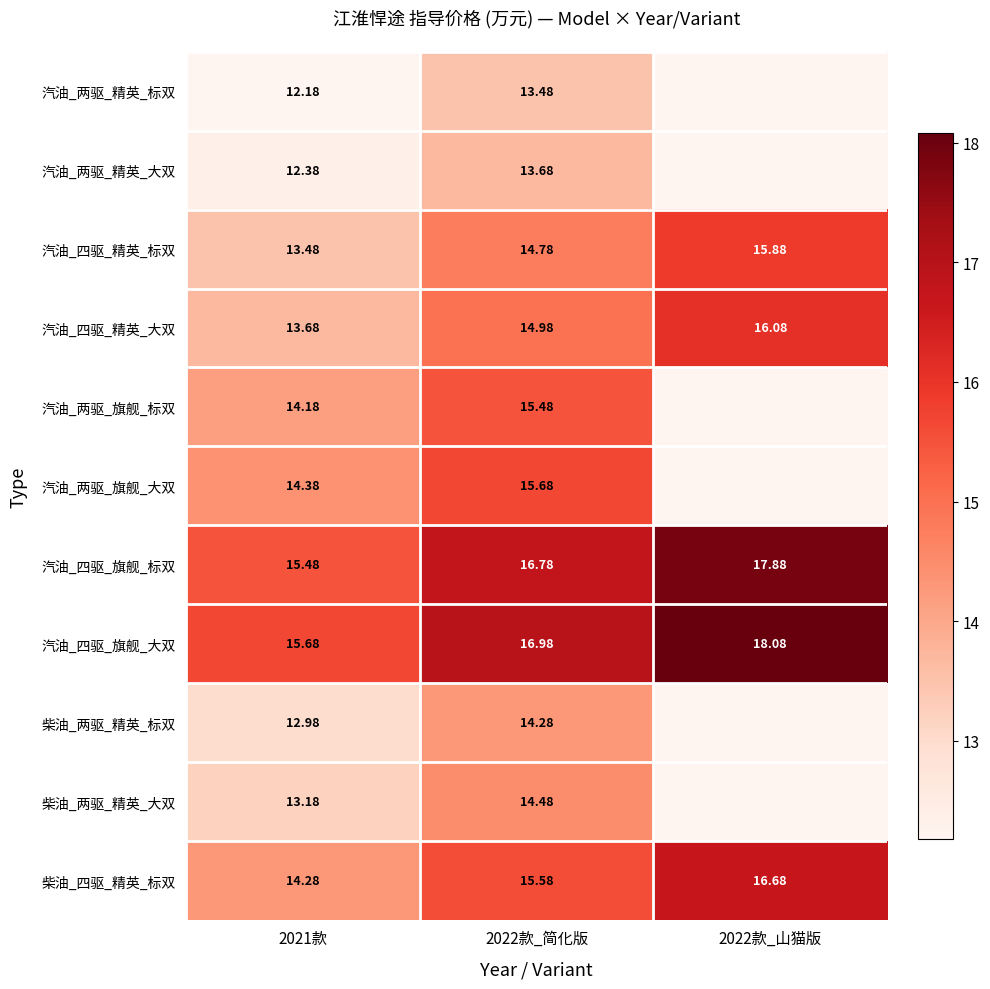

At which category is the sum across all series the highest?

2022款_简化版